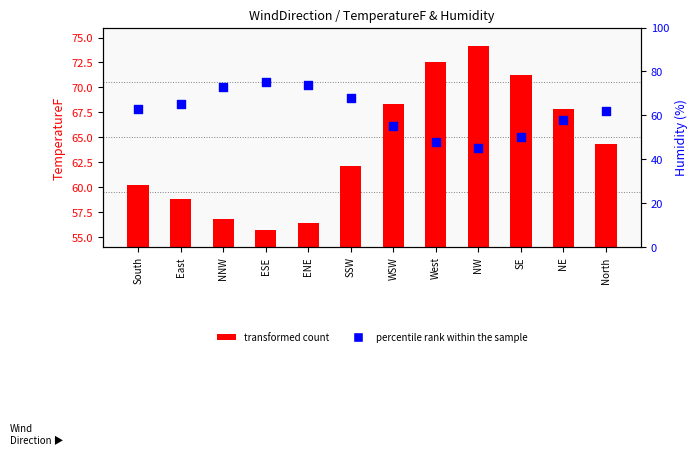

Which series contains the highest Y value?

percentile rank within the sample